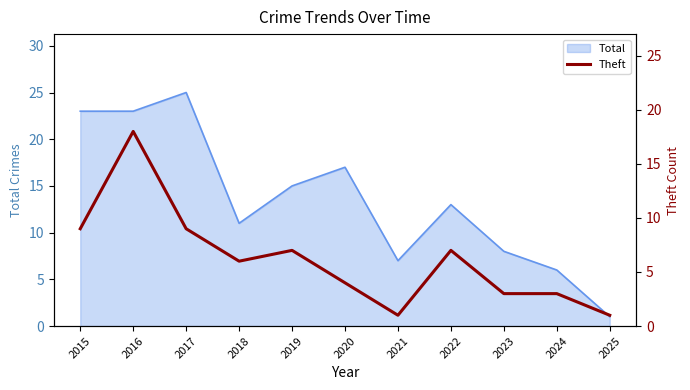

What is the maximum value for Total?

25